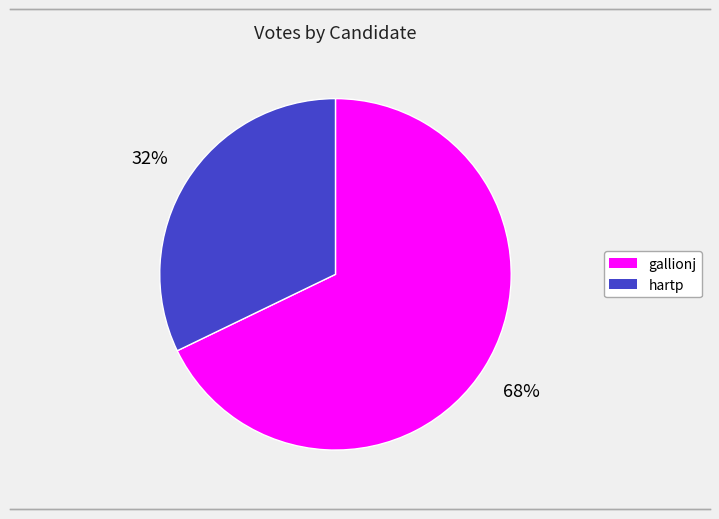

Which category accounts for the majority?

gallionj